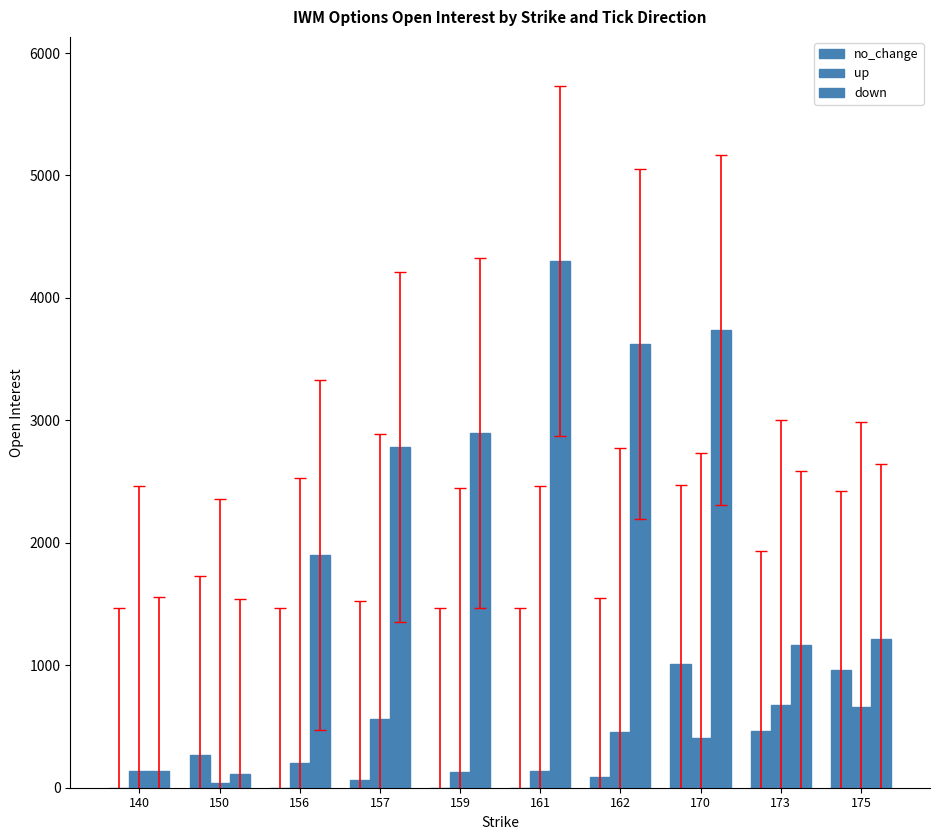

How many groups of bars are there?

10